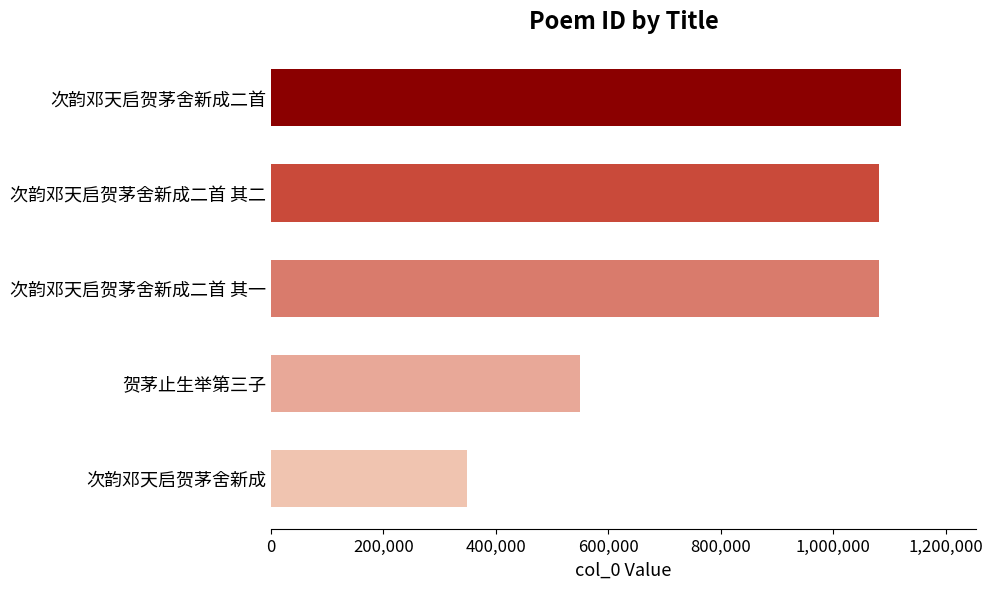

Where is the data nearest to the value 734417?

贺茅止生举第三子